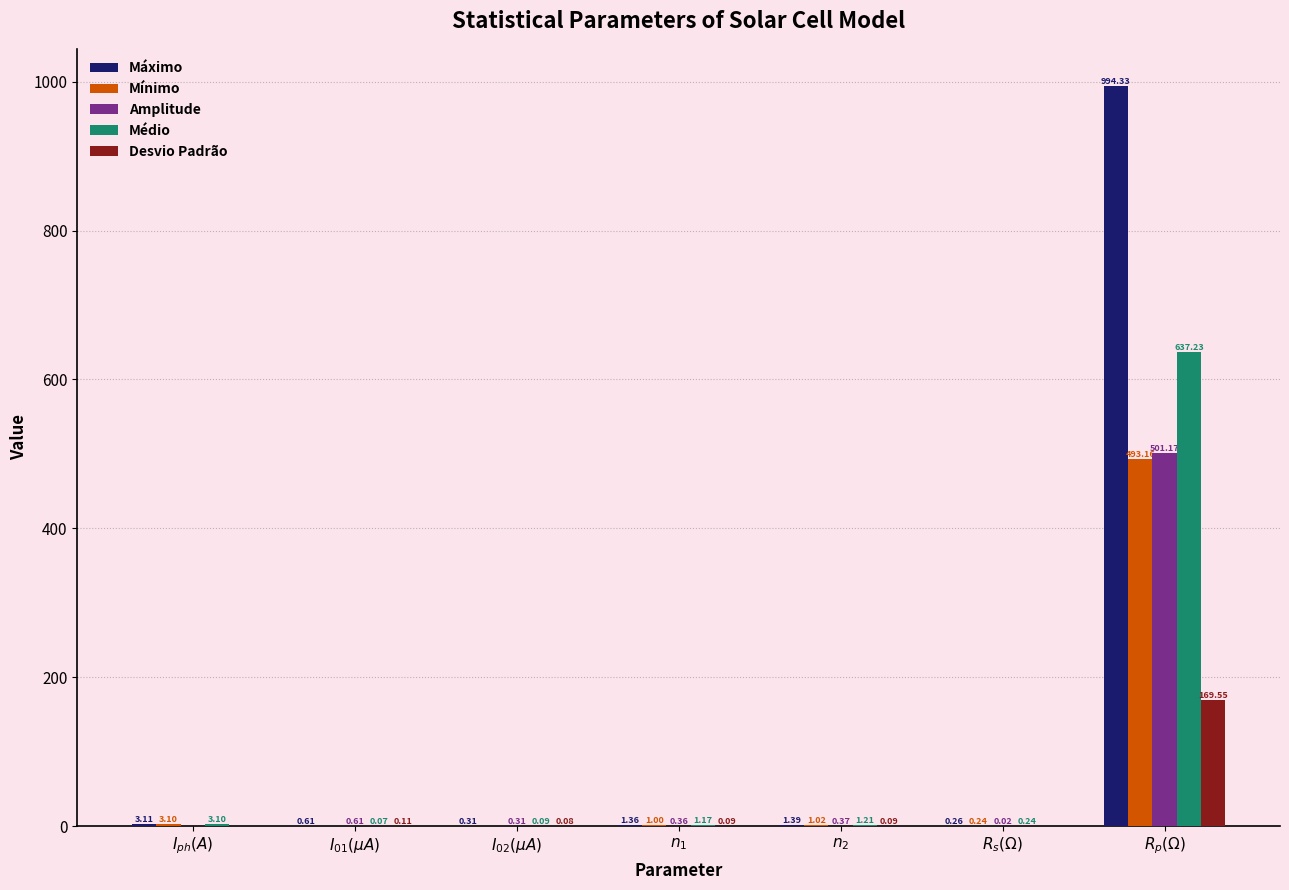

Are the bars horizontal?

No